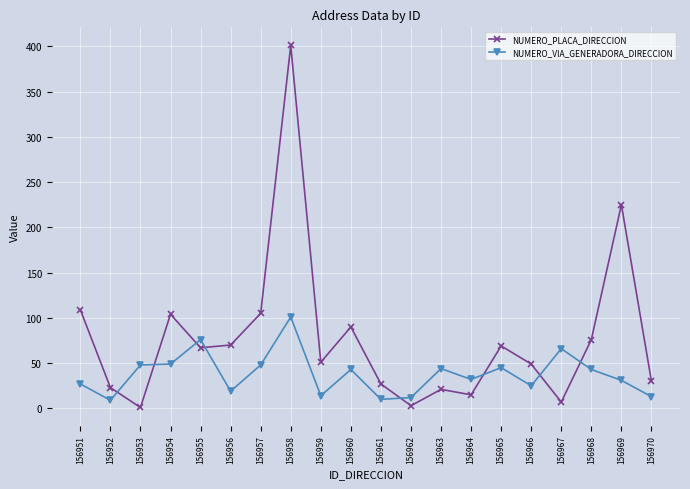

Where is NUMERO_PLACA_DIRECCION nearest to the value 201?

156969